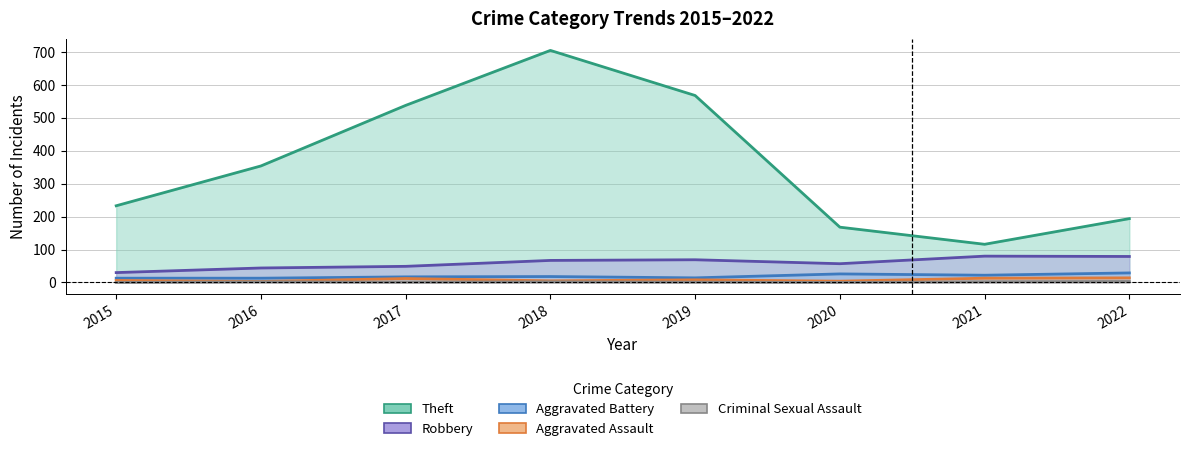

True or false: Aggravated Battery has a value of 13 at 2015.

True